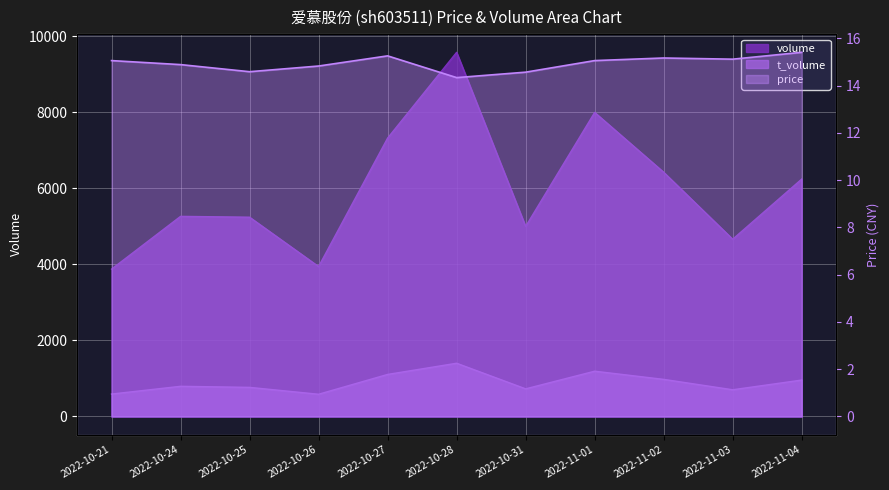

The value of volume at 2022-11-04 is 4143.1. True or false?

False